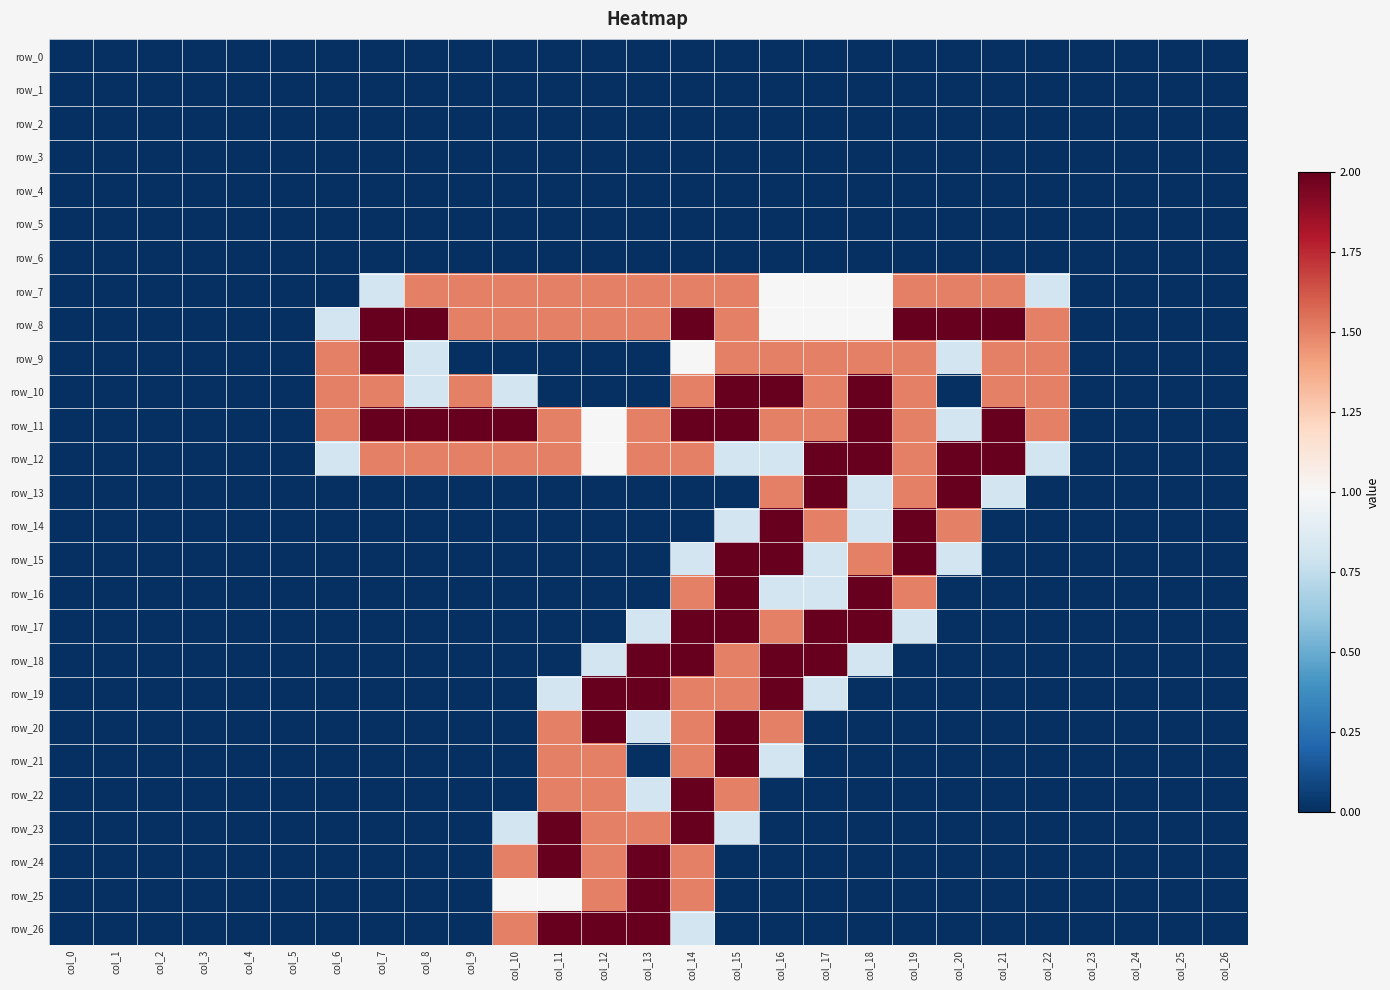

What is the sum of all row_18 values?

11.1